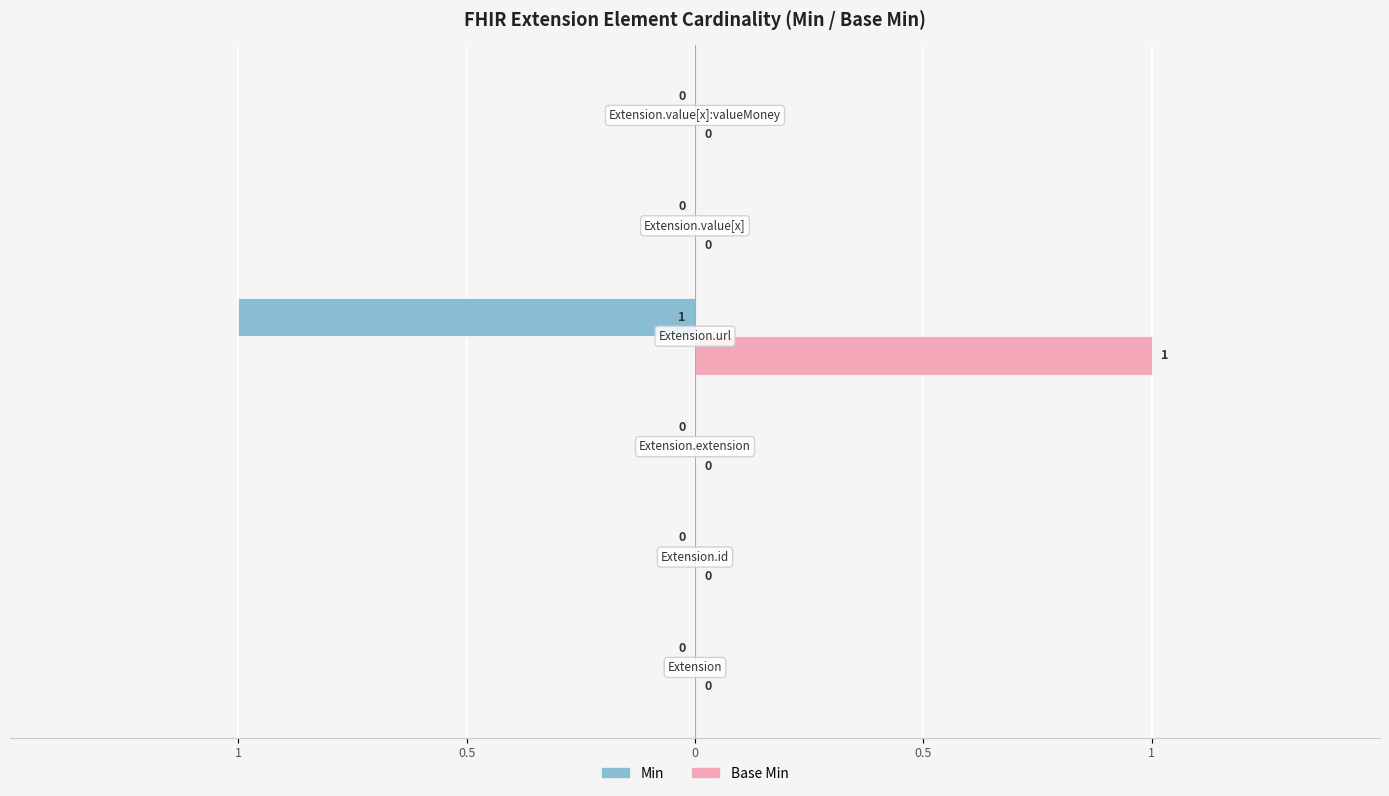

List the series in order of their overall mean, highest first.

Base Min, Min